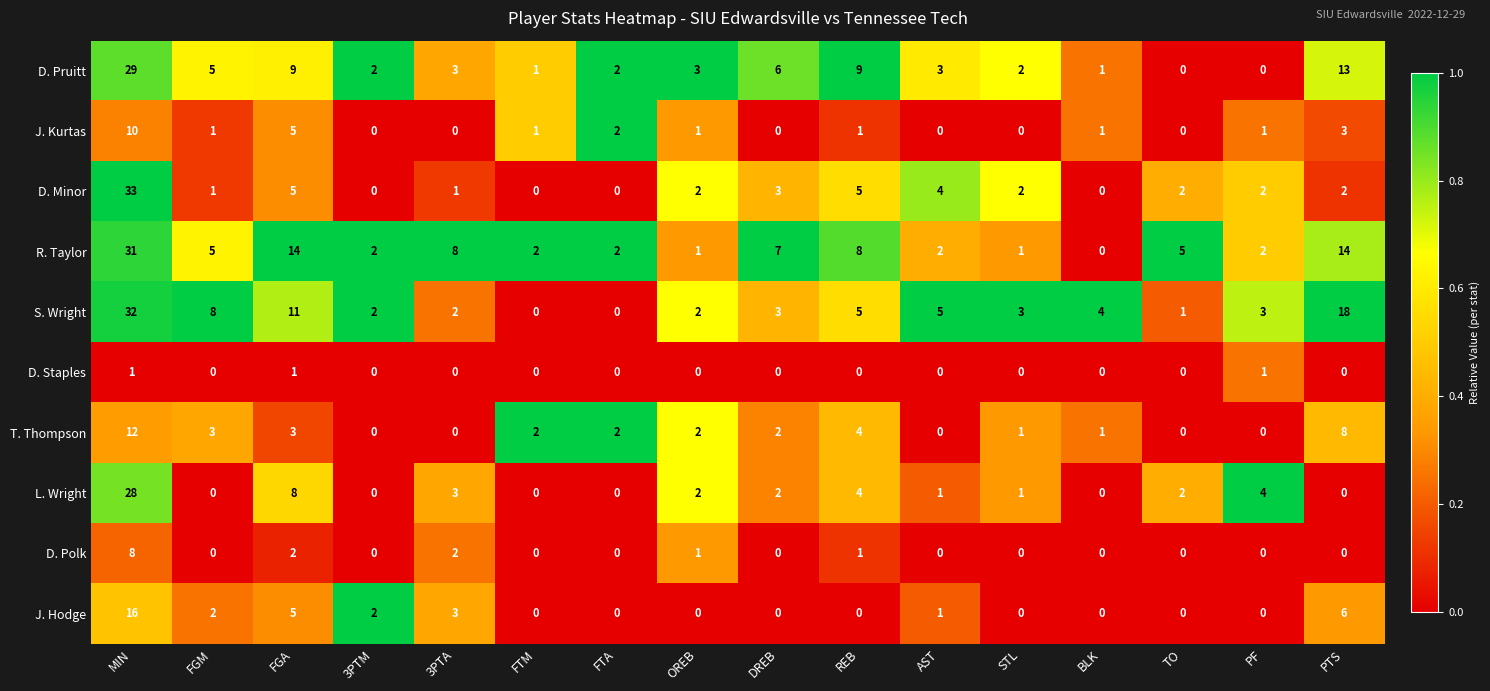

What is the maximum value shown in the chart?

33